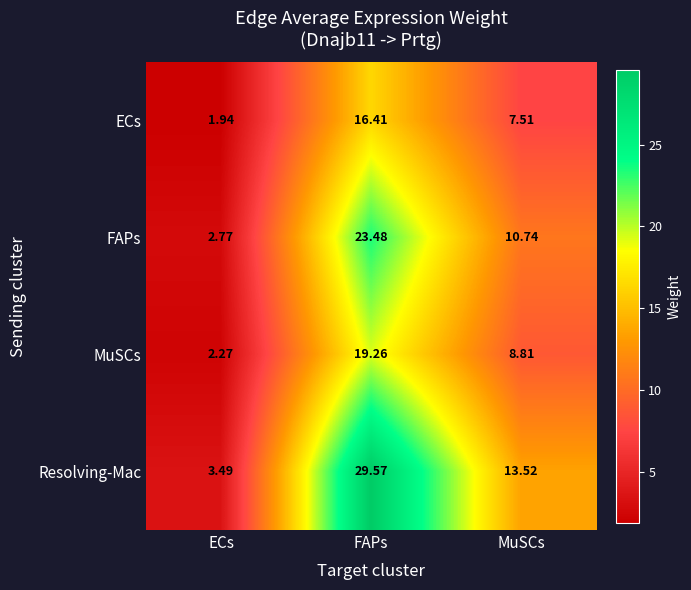

Which category has the lowest value across all series?

ECs